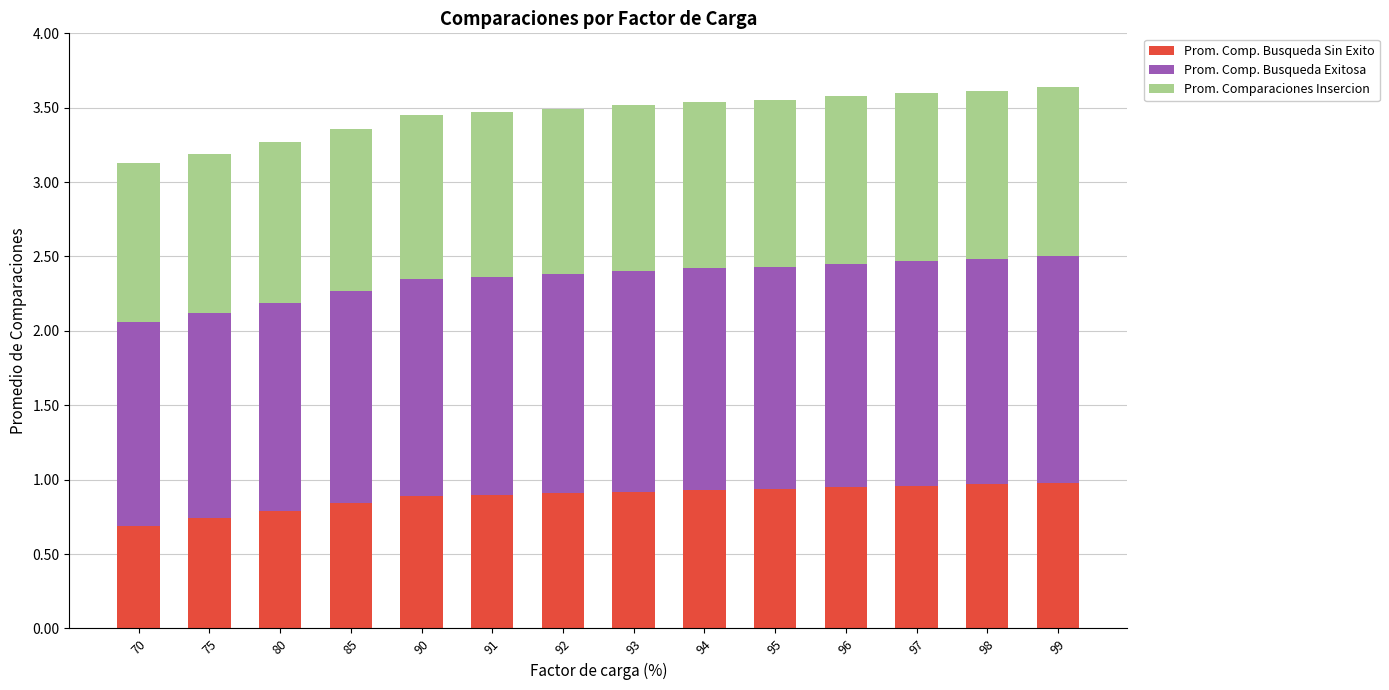

How many series are shown in this chart?

3